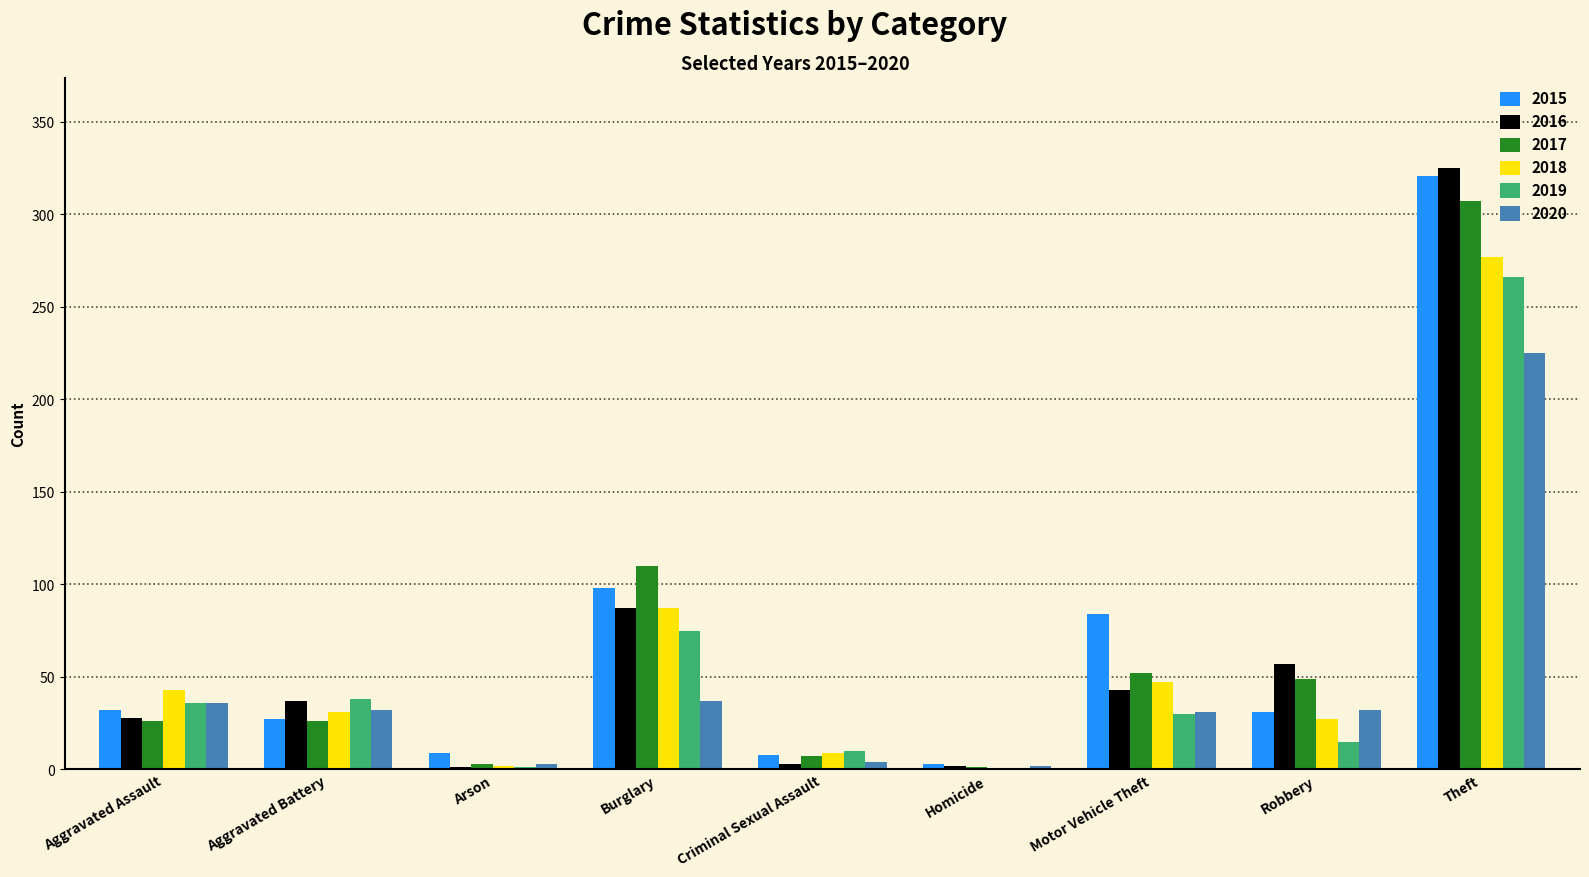

Are the bars grouped side by side (vs. stacked)?

Yes